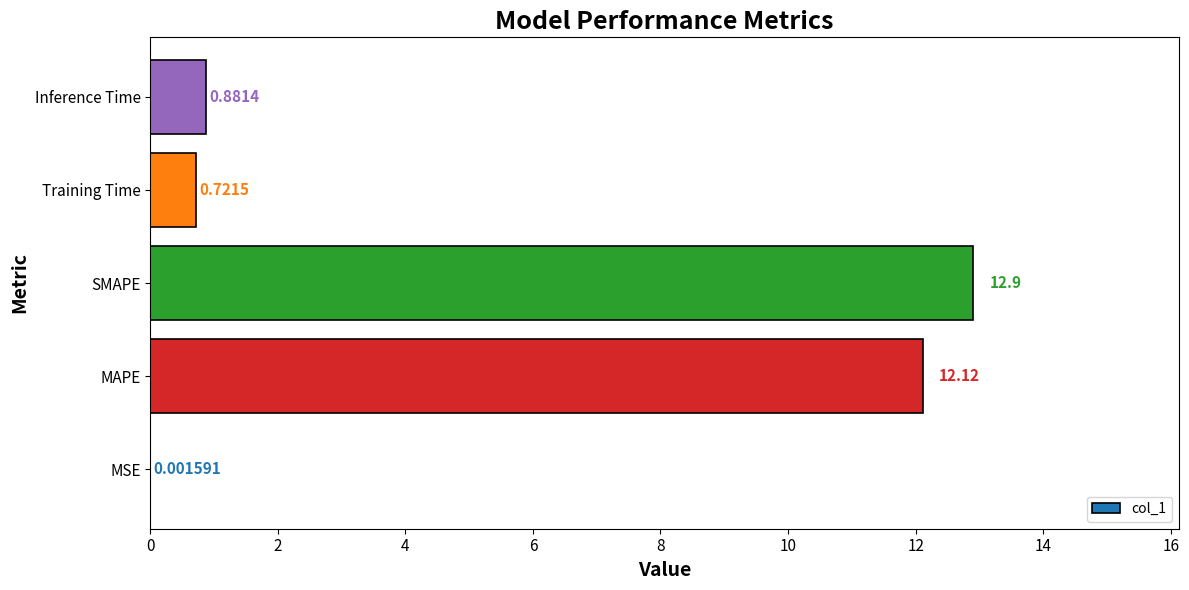

Which has a higher value, Inference Time or SMAPE?

SMAPE